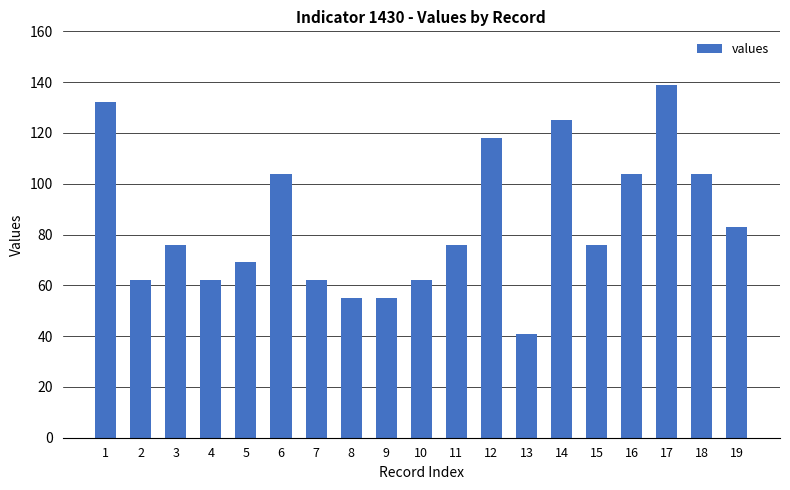

Which category has the highest value across all series?

17